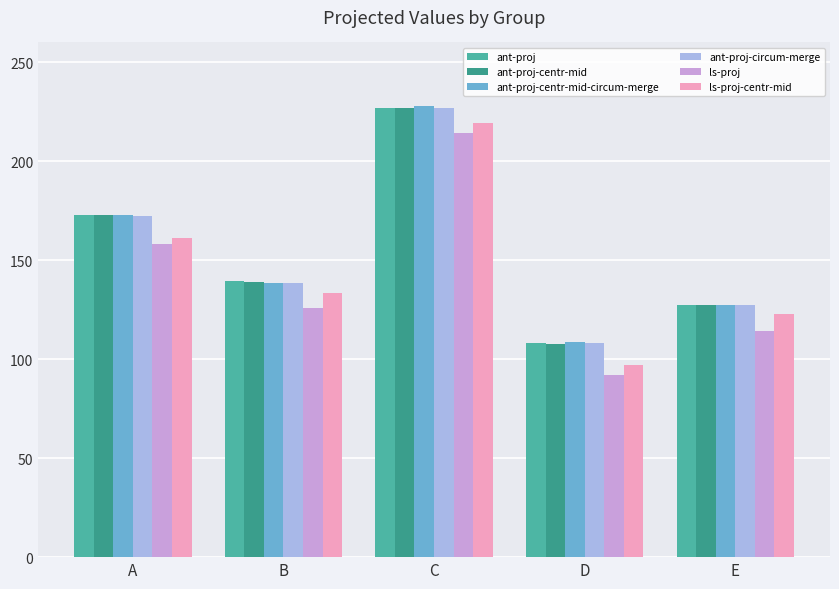

At which category is the sum across all series the highest?

C